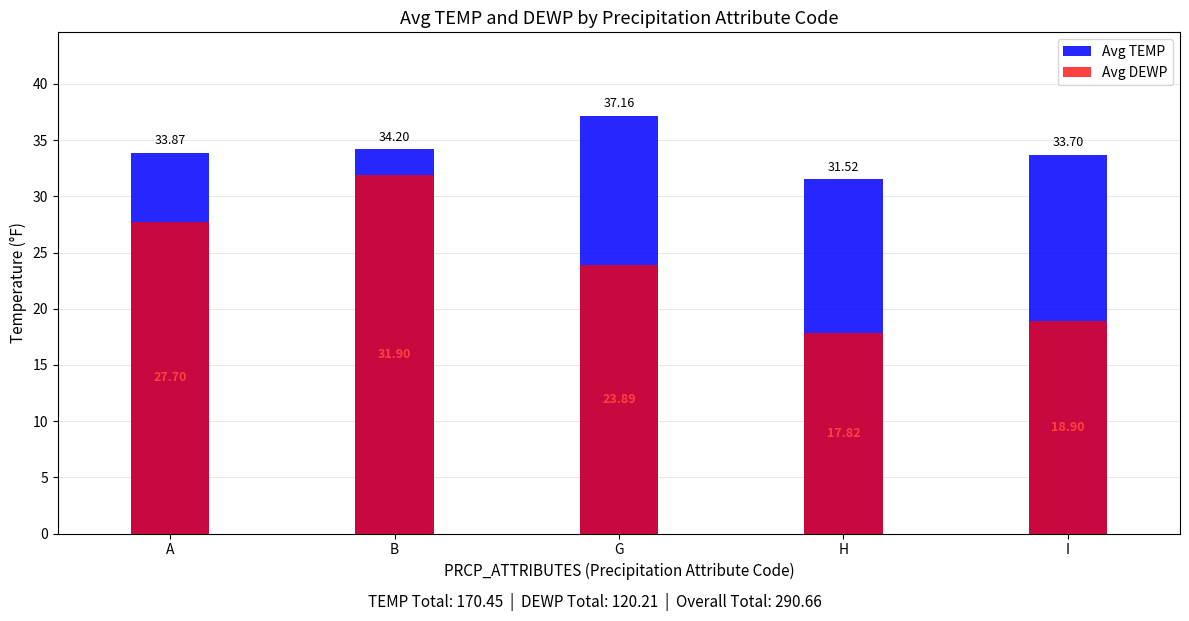

Which series has the largest total across all categories?

Avg TEMP